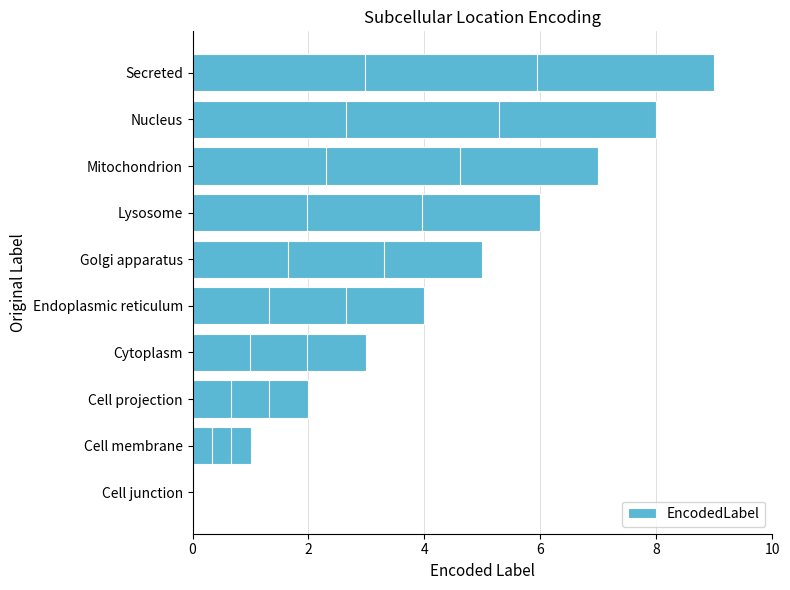

What value does the data have at Lysosome?

6